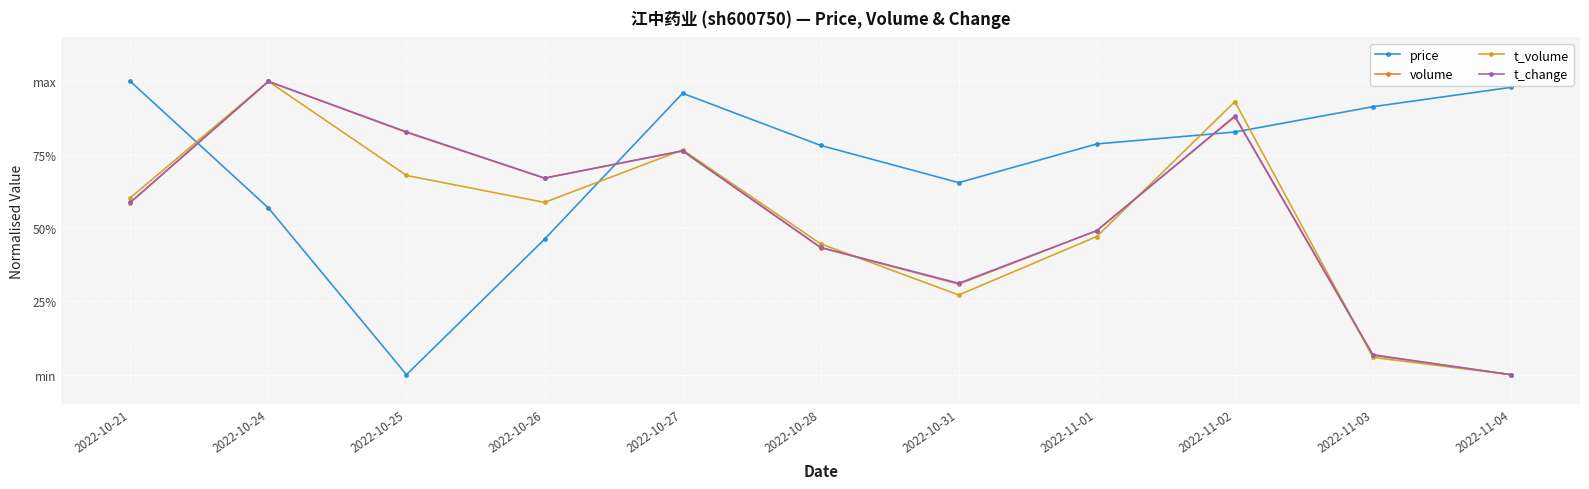

What are all the series names shown in the legend?

price, volume, t_volume, t_change